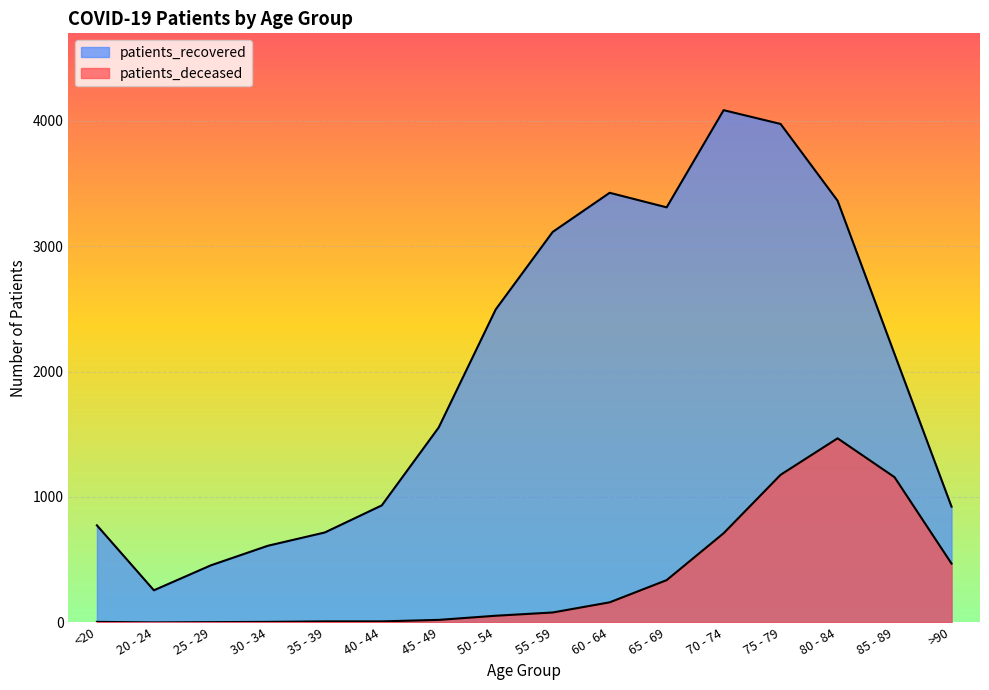

True or false: patients_deceased and patients_recovered intersect in this chart.

False